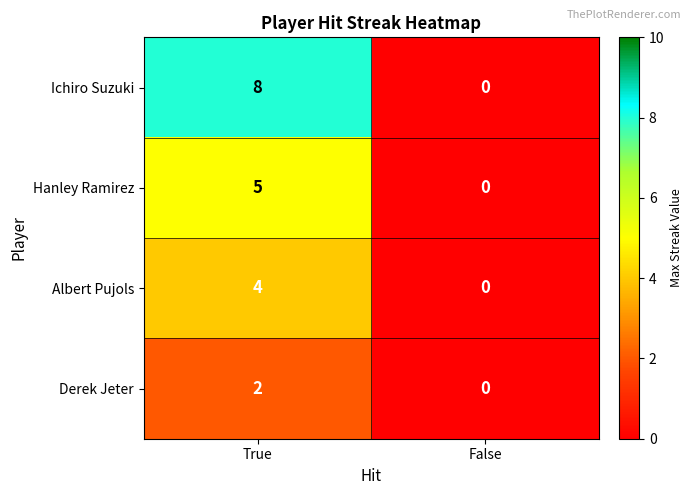

What is the total value across all series at True?

19